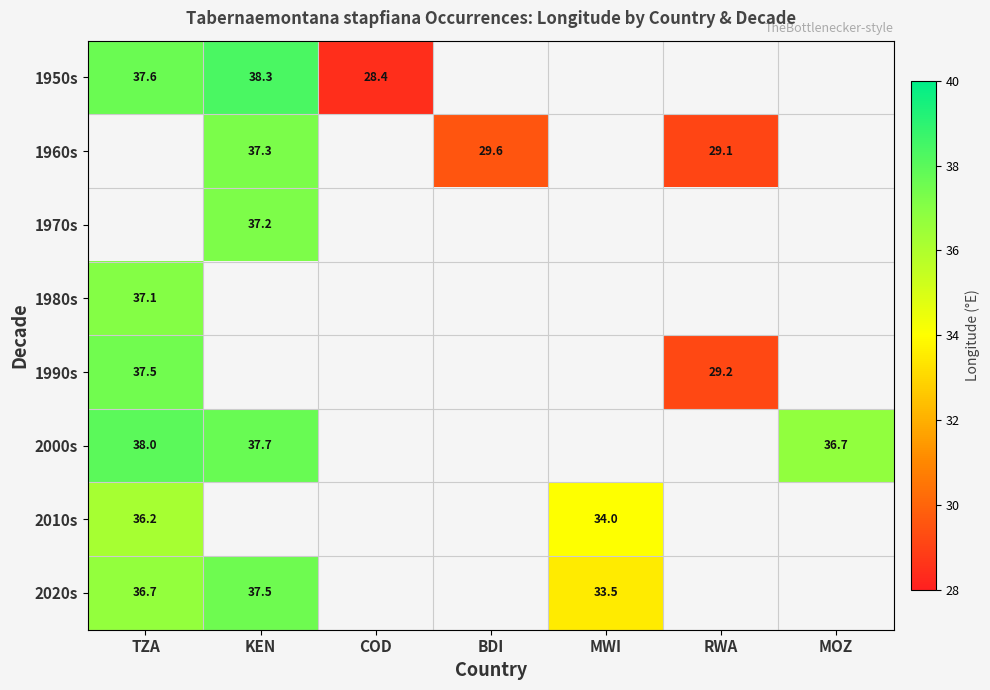

Which label corresponds to the largest value in the chart?

KEN